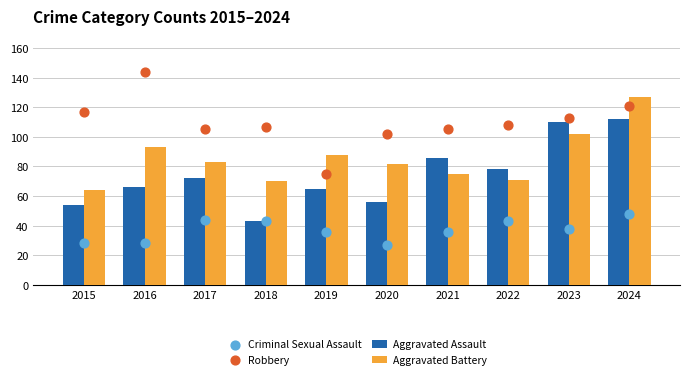

What are all the series names shown in the legend?

Aggravated Assault, Aggravated Battery, Criminal Sexual Assault, Robbery